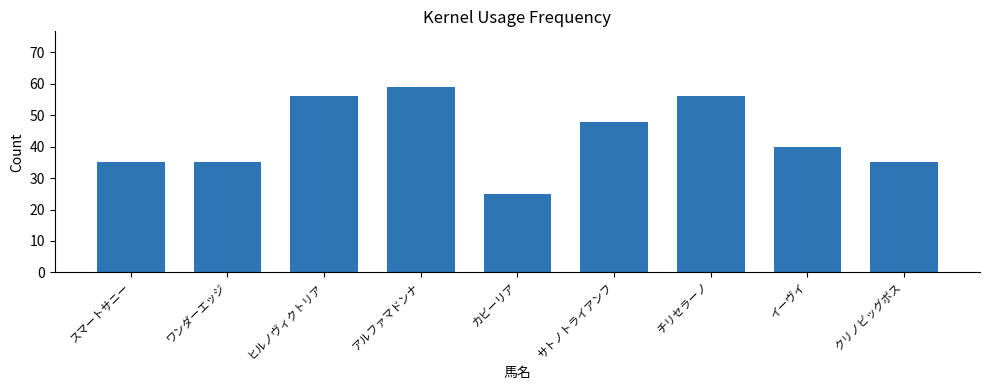

What is the value of the 8th bar from the left?

40